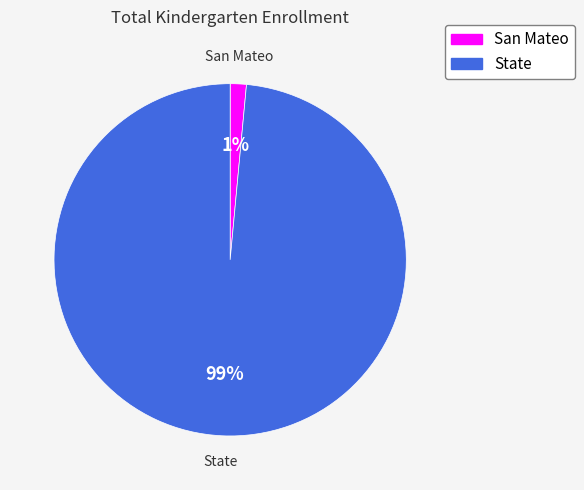

Do State and San Mateo together represent more than half of the pie?

Yes